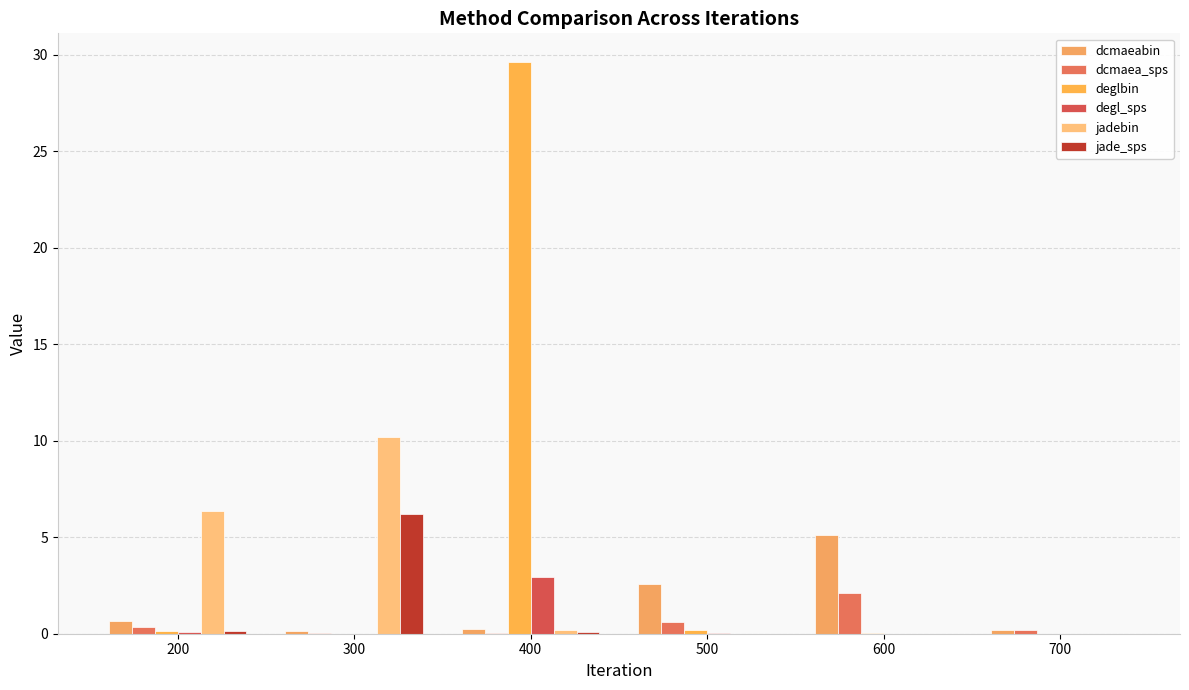

What is the difference between the dcmaea_sps values at 500 and 400?

0.6